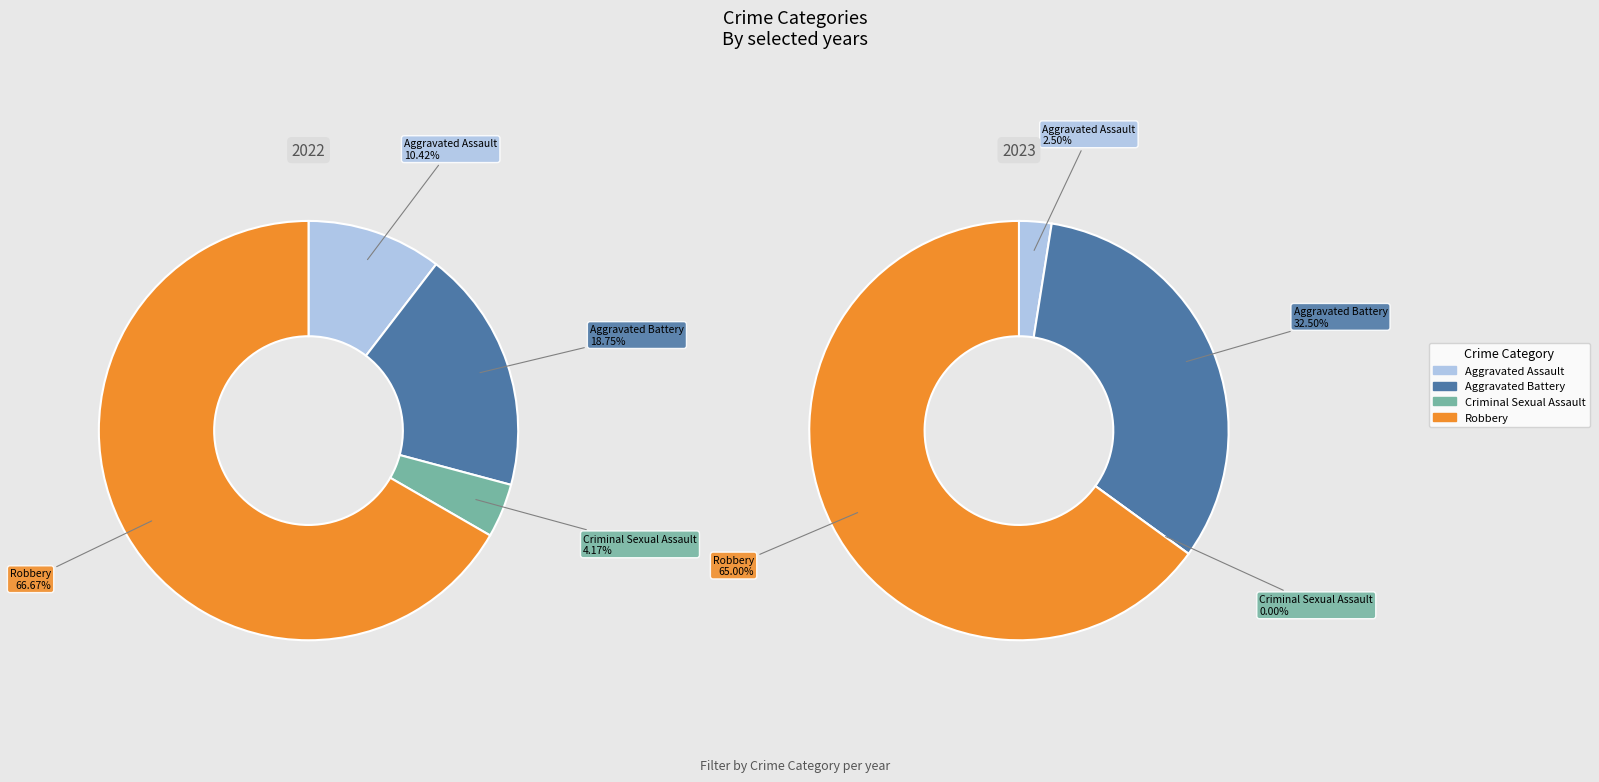

The Robbery slice represents 65% of the pie. True or false?

True